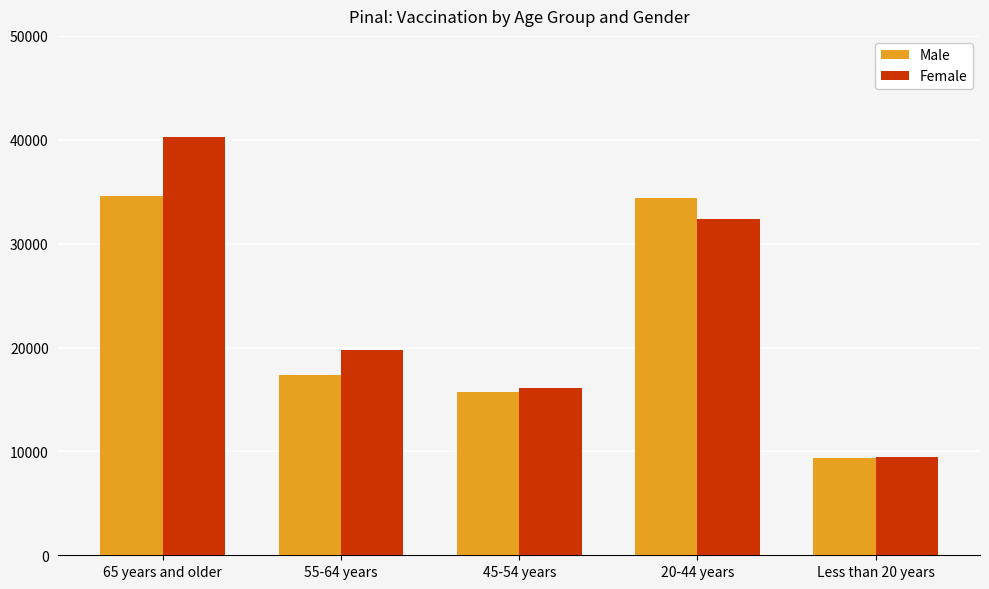

What is the average value of the Female series?

23564